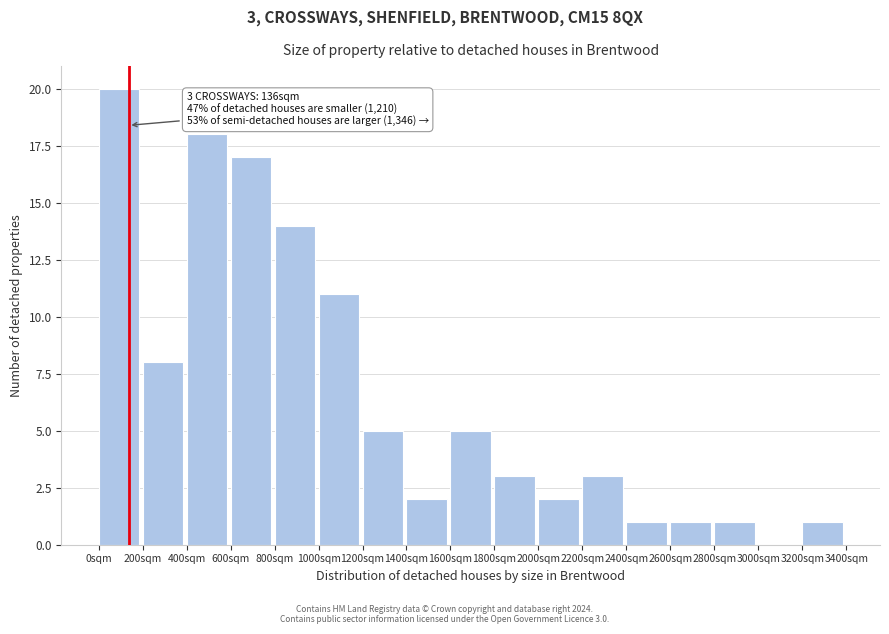

Over which range of the x-axis is the bar tallest?

0 to 200